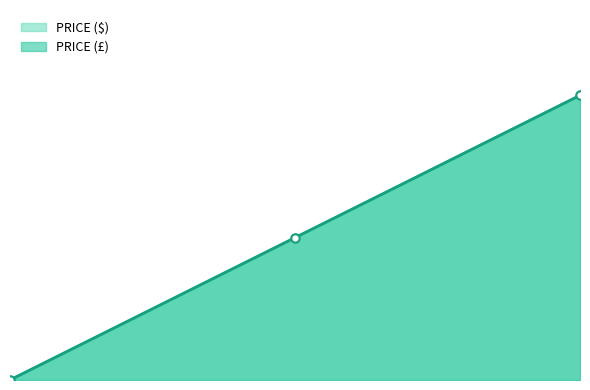

What is the difference between the maximum and minimum values in the PRICE ($) series?

0.1